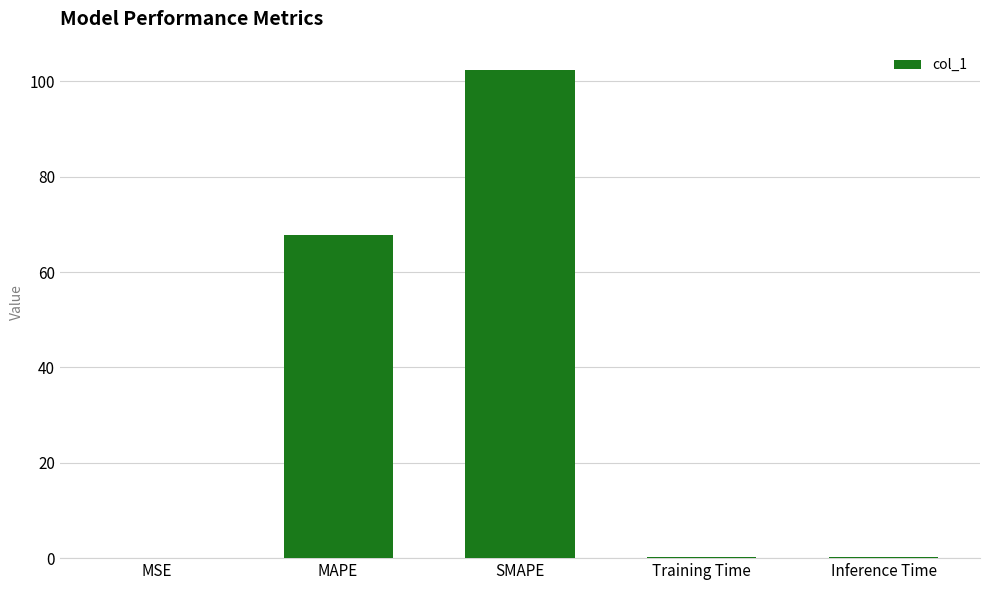

At which label is the value closest to 51?

MAPE